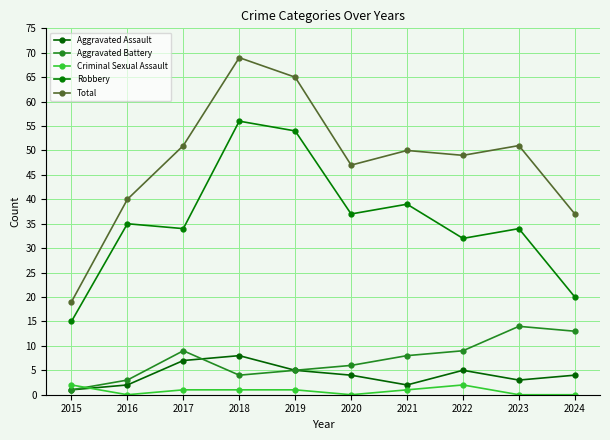

Between which two adjacent categories do Criminal Sexual Assault and Aggravated Assault first intersect?

2015 and 2016